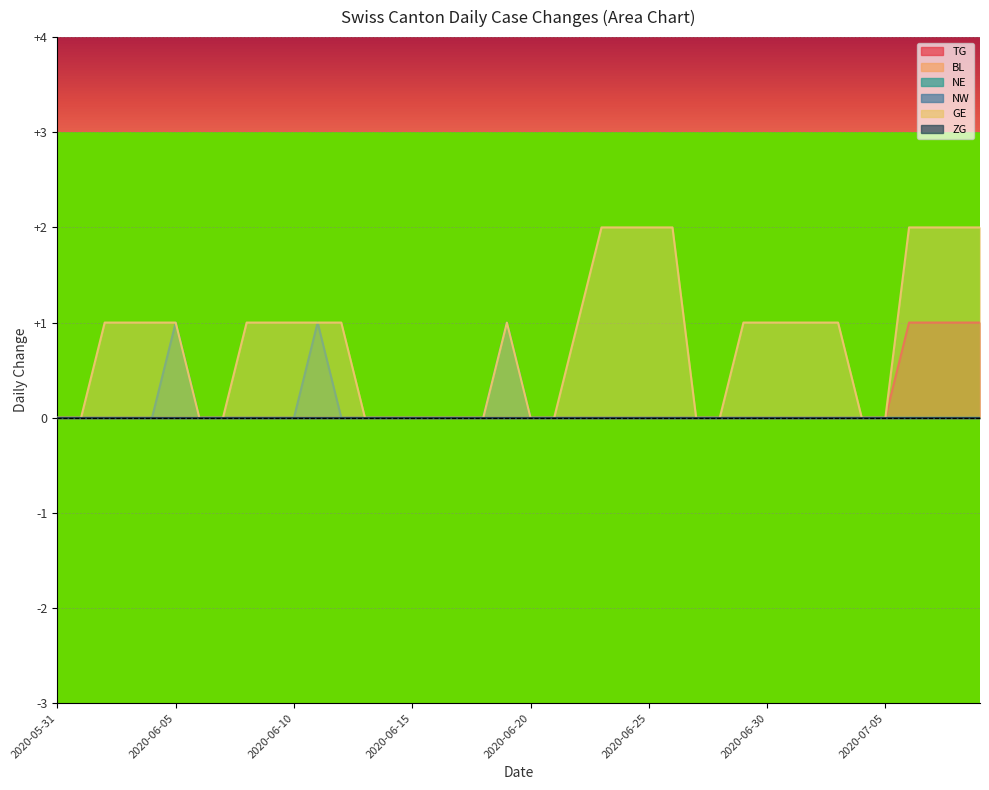

True or false: TG has a value of 0 at 2020-06-27.

True